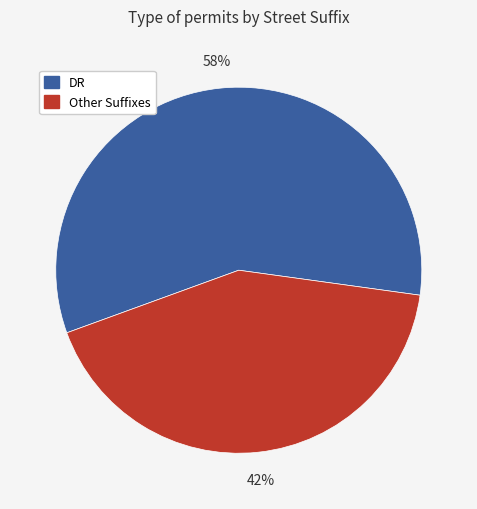

To the nearest percent, what is the combined percentage of Other Suffixes and DR?

100%